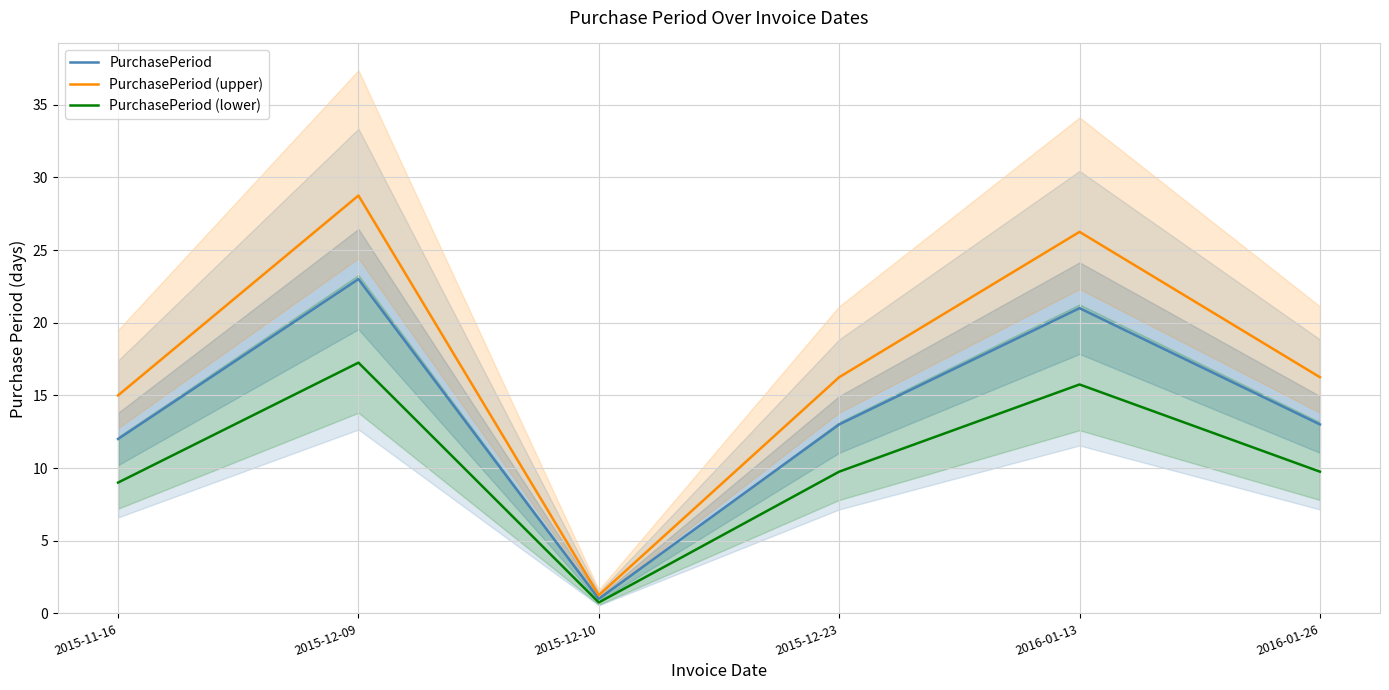

At which category does PurchasePeriod (lower) reach its first local valley?

2015-12-10